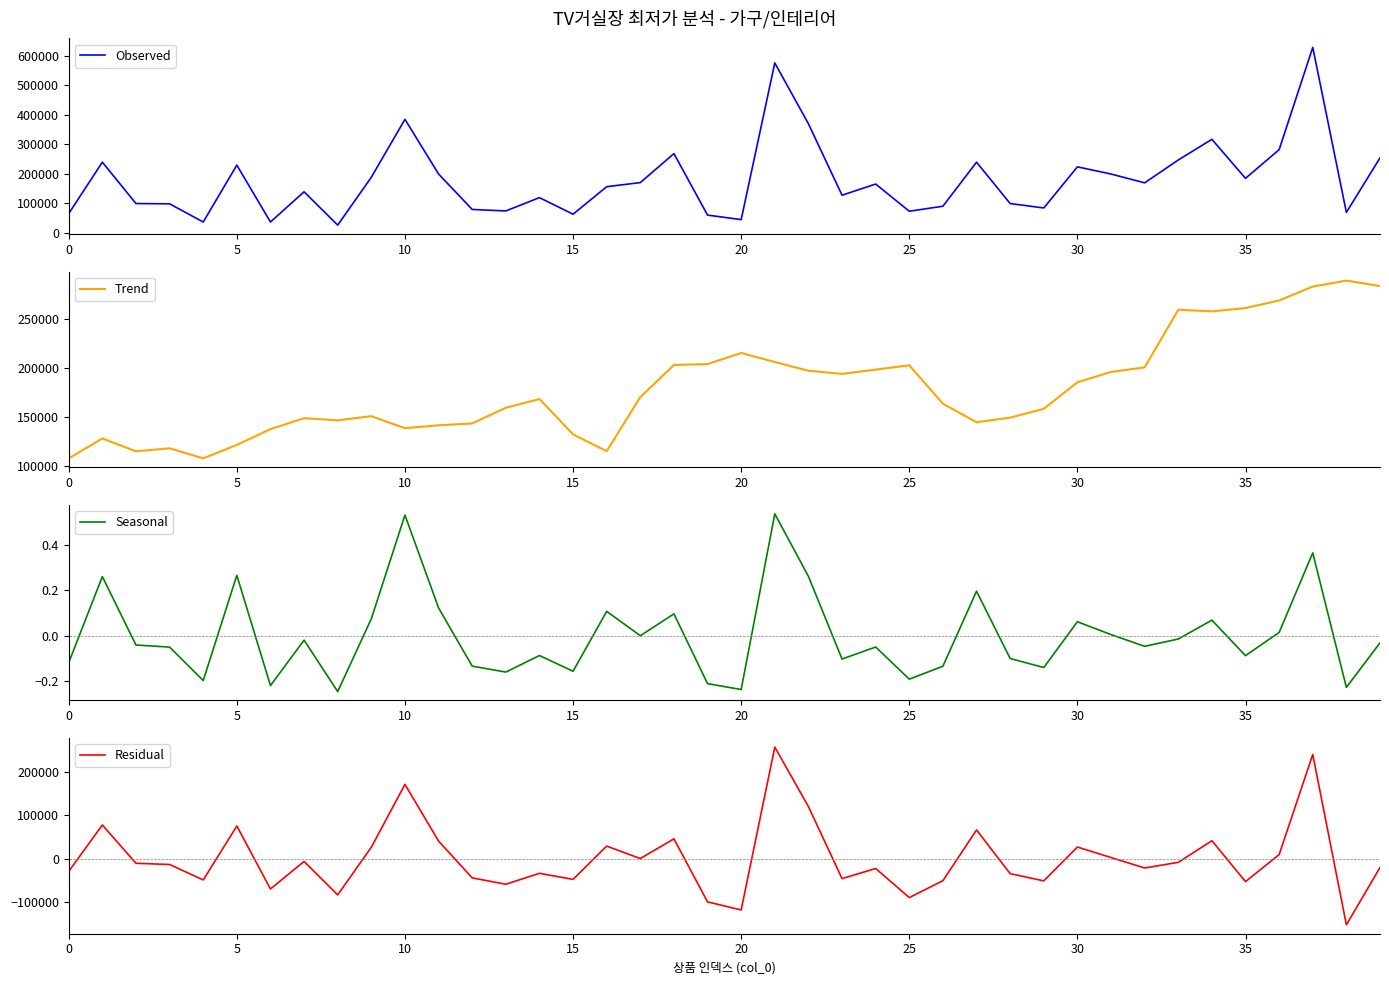

The value of Residual at 10 is 172028.9. True or false?

True